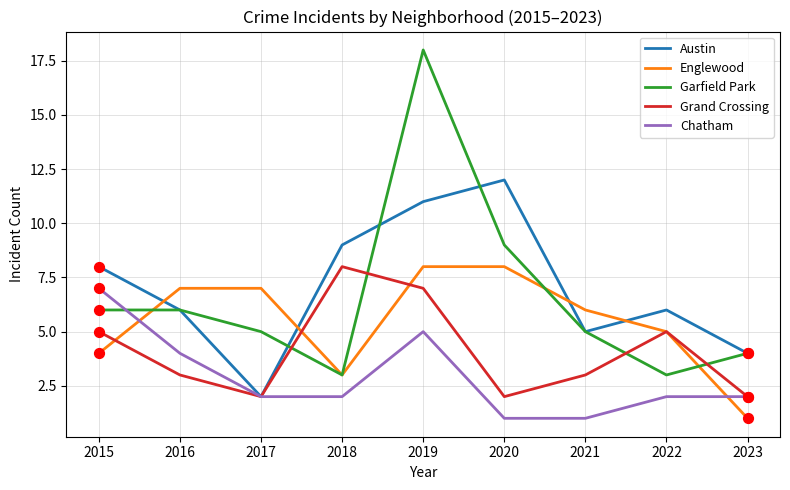

At which category is the sum across all series the highest?

2019